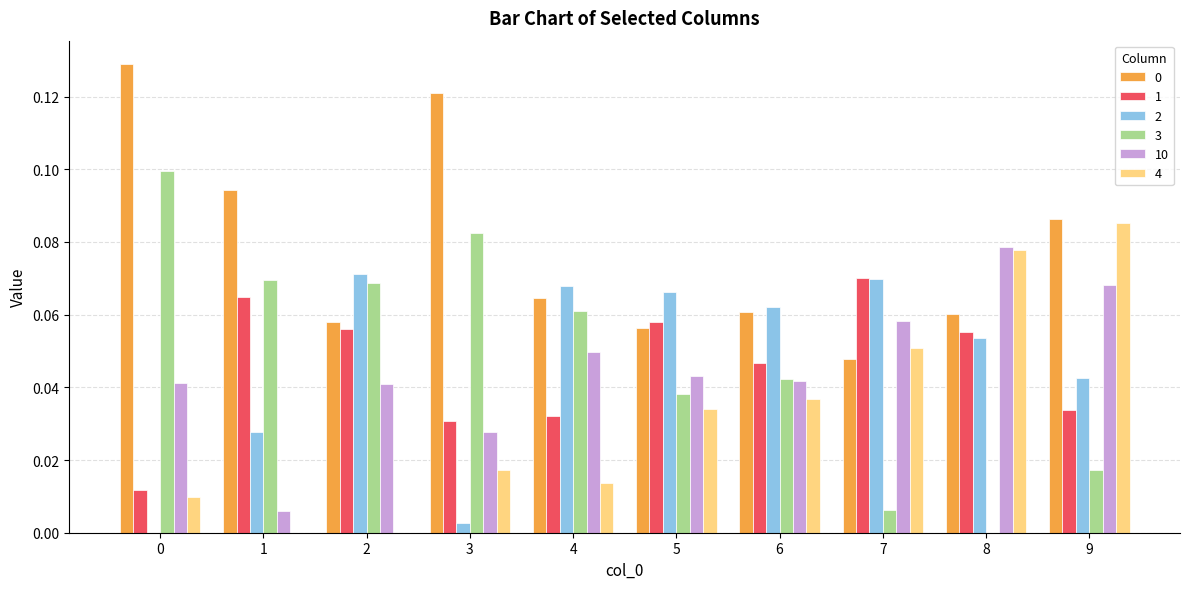

Is the value of 2 at 8 greater than the value of 3 at 2?

No